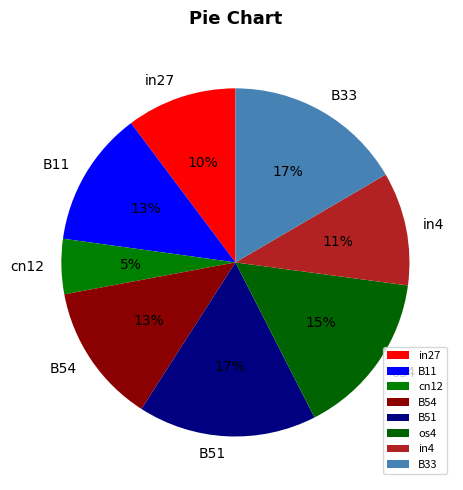

Which has a higher value, cn12 or B33?

B33